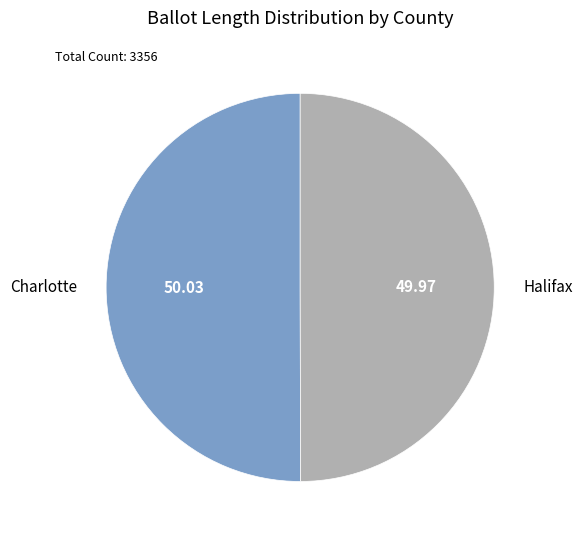

Combined, do Halifax and Charlotte account for over 50%?

Yes